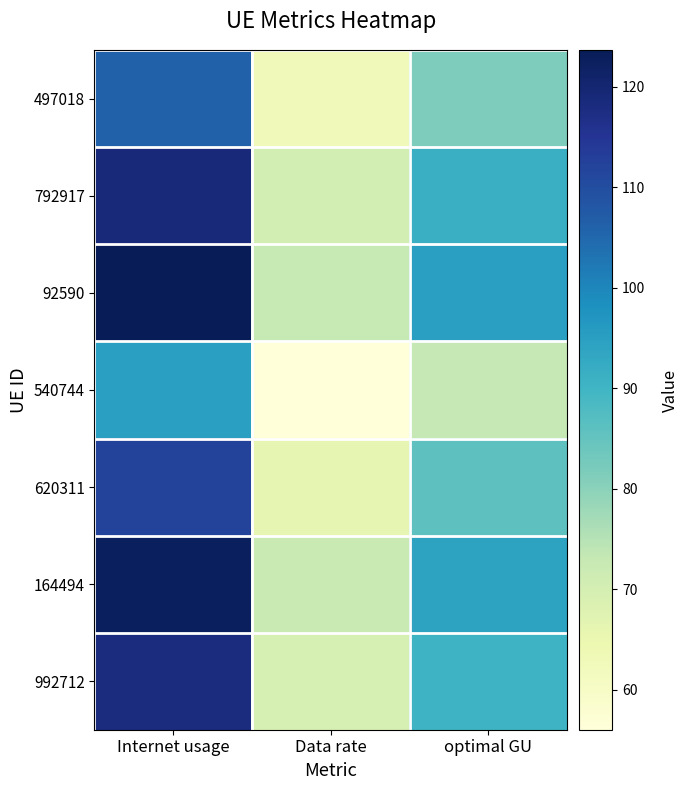

At Internet usage, list the series in order from largest to smallest.

92590, 164494, 792917, 992712, 620311, 497018, 540744